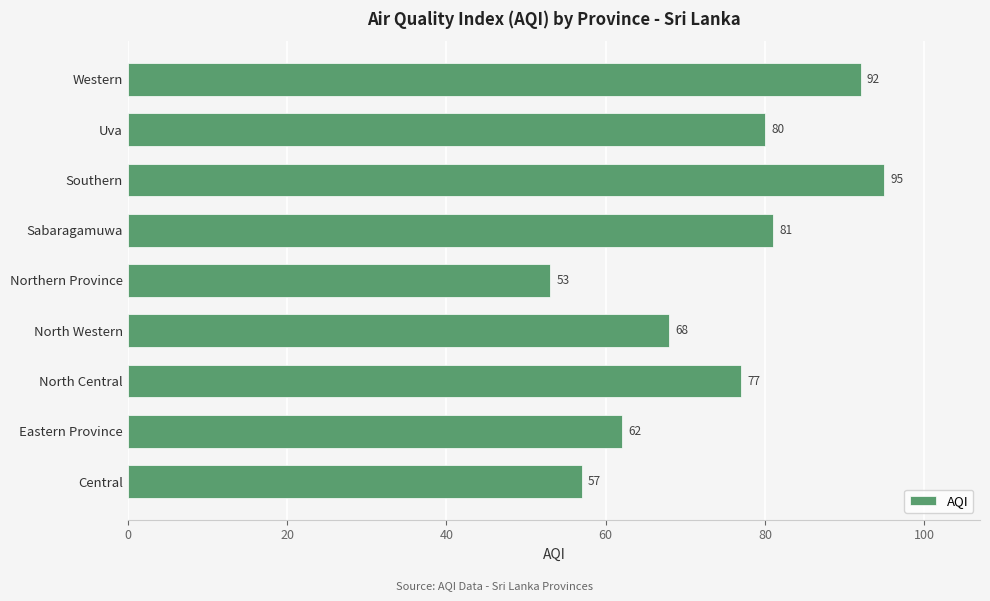

Reading bottom to top, extract all data points from this chart.

Central=57	Eastern Province=62	North Central=77	North Western=68	Northern Province=53	Sabaragamuwa=81	Southern=95	Uva=80	Western=92